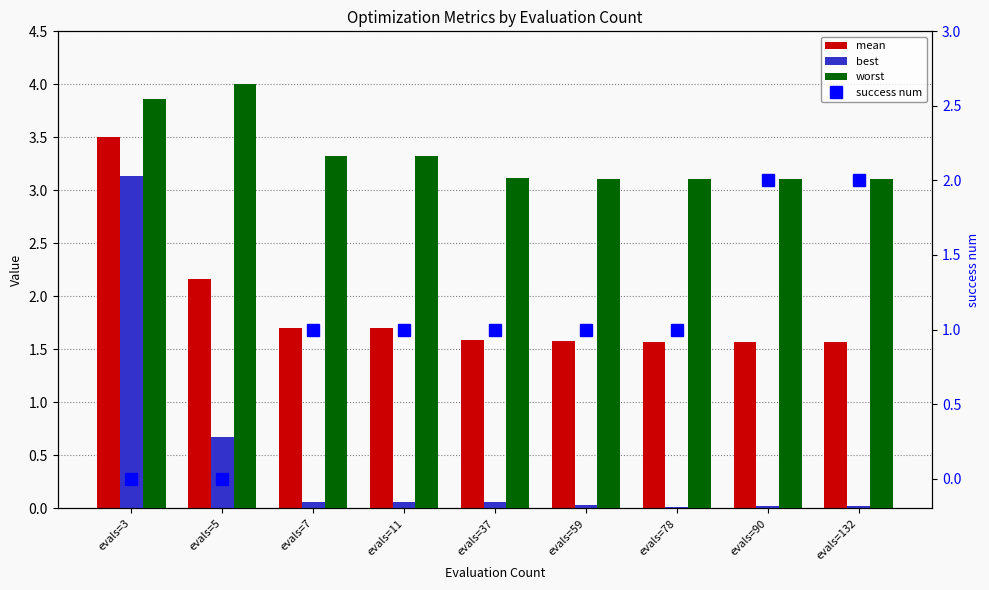

At which category does the chart reach its minimum across all series?

evals=3